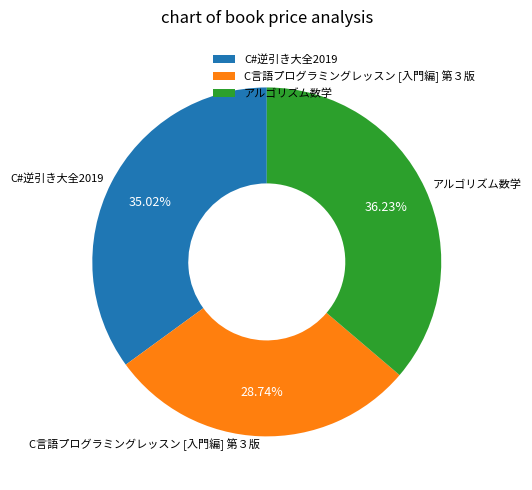

Is it true that アルゴリズム数学 is 23% of the pie?

False